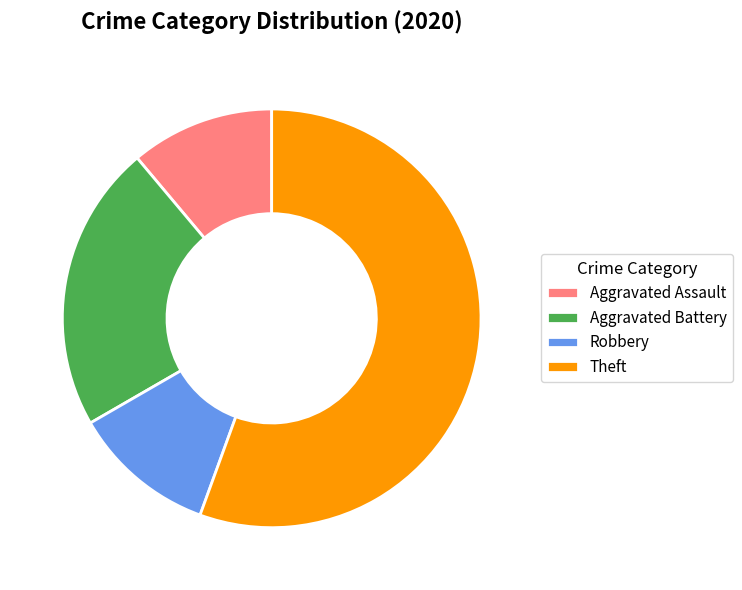

Is there a majority slice in this chart?

Yes